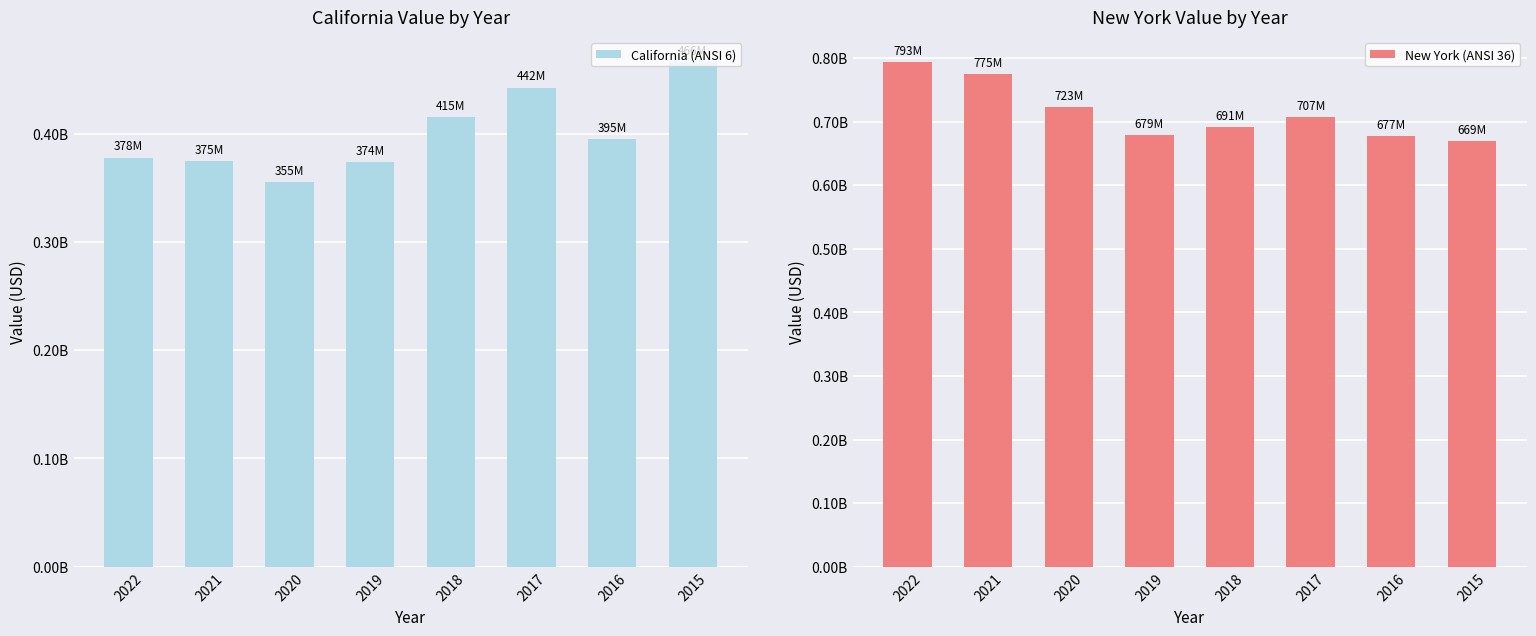

True or false: New York (ANSI 36) has a value of 306835221 at 2021.

False